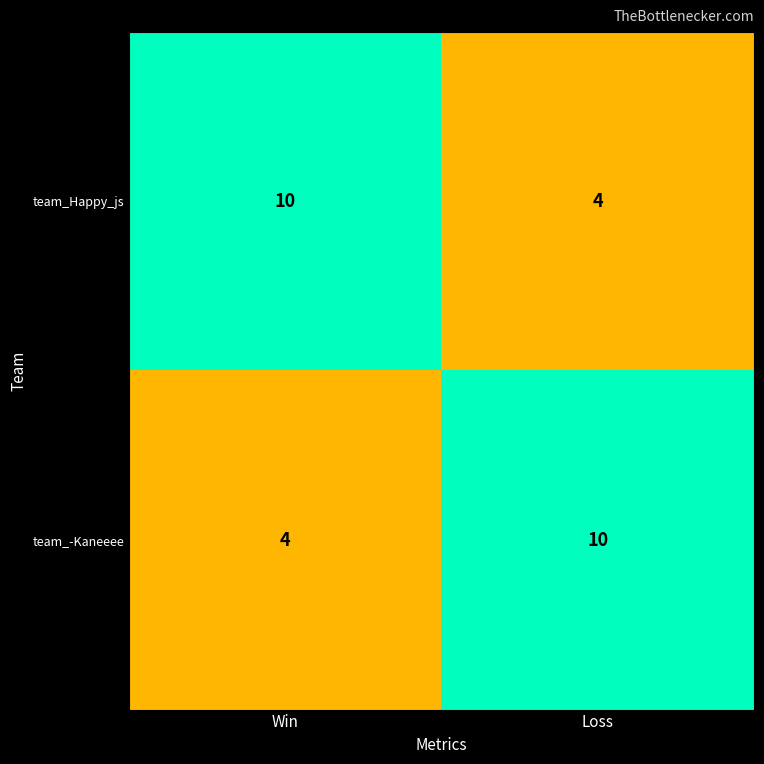

Reading left to right, what are all the values shown in this chart?

team_Happy_js: 10	4
team_-Kaneeee: 4	10